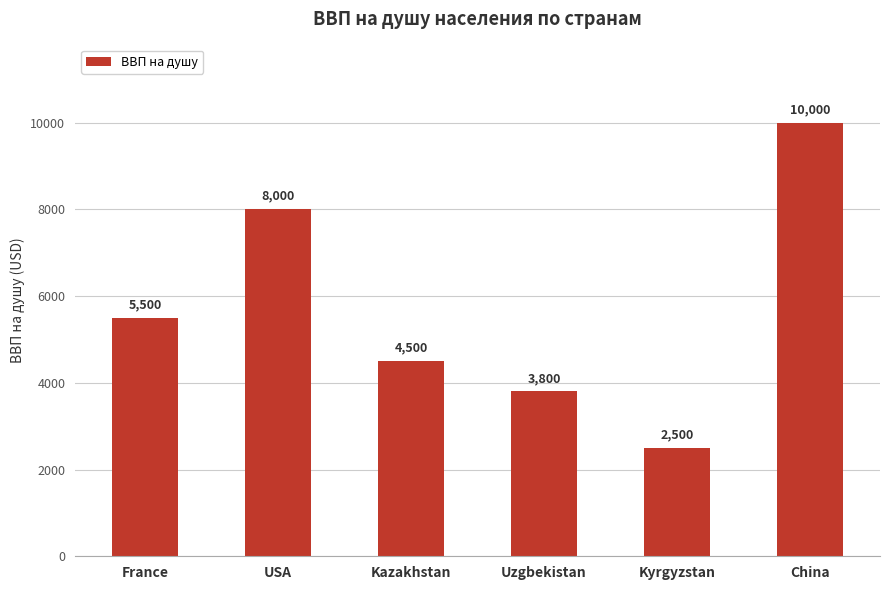

What is the greatest value displayed?

10000